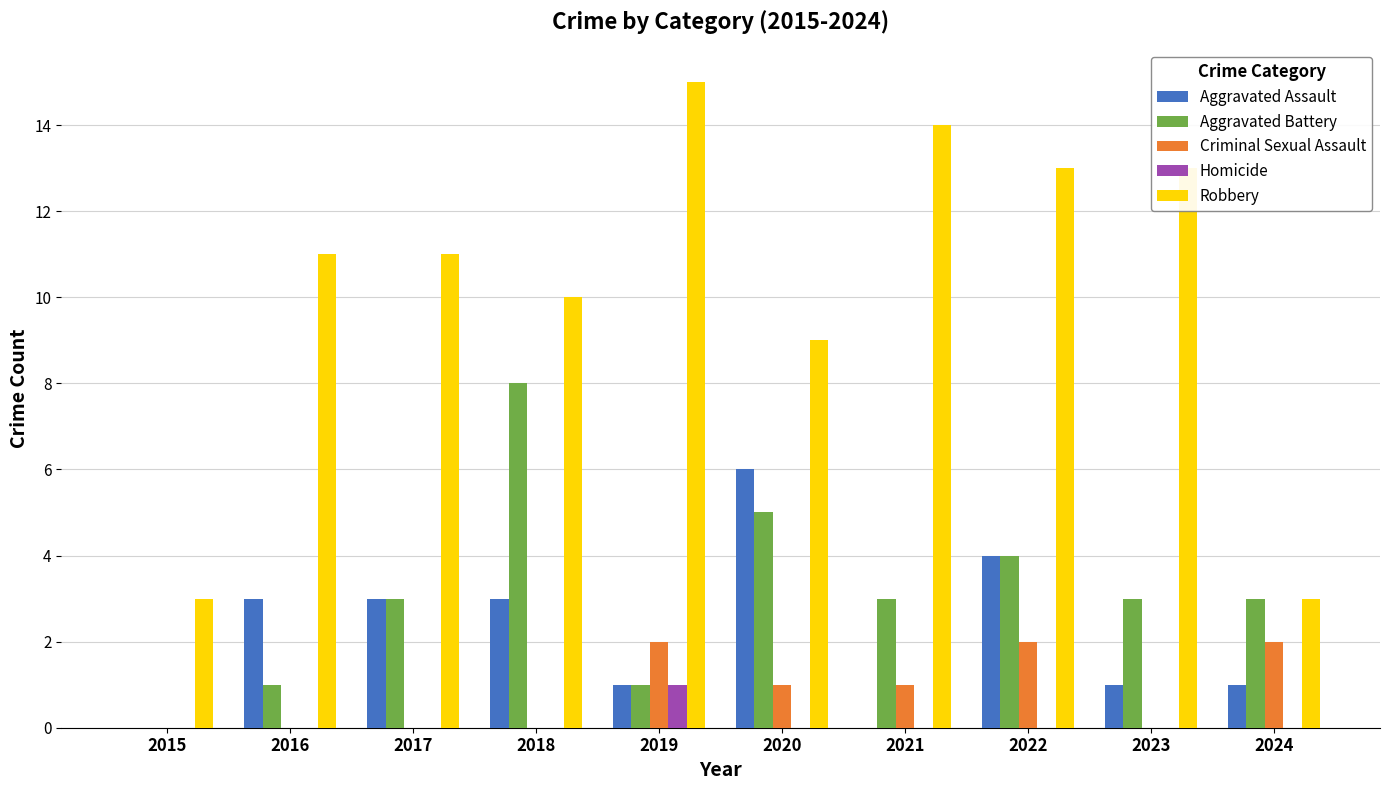

Which series has the largest total across all categories?

Robbery